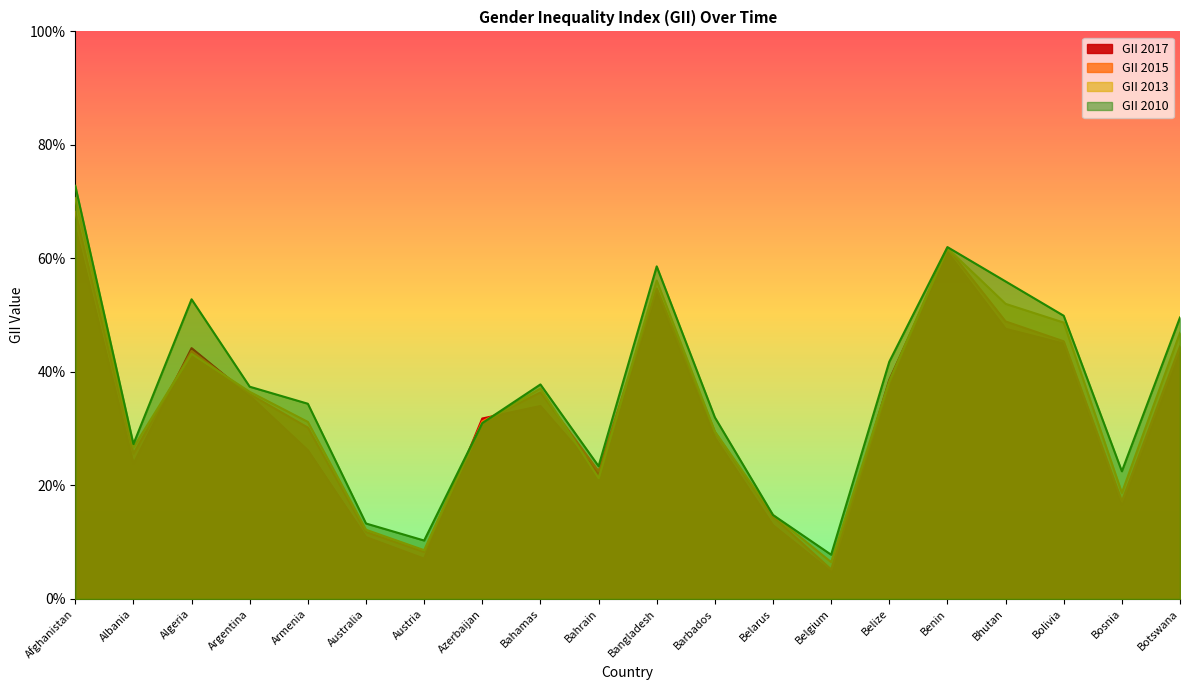

How many interior local valleys does the GII 2013 series have?

5